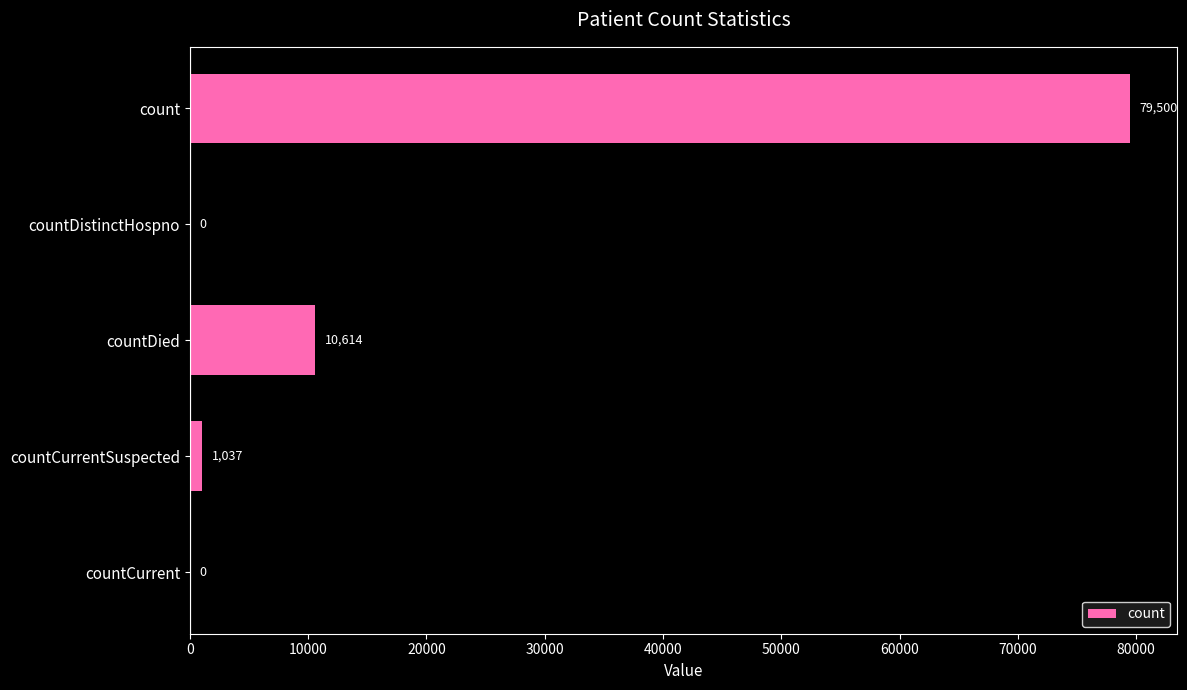

At which category does the chart reach its peak across all series?

count